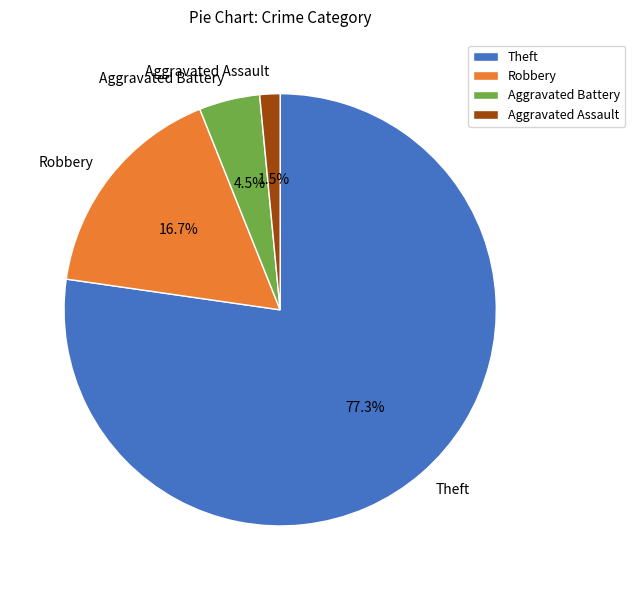

To the nearest percent, what is the difference between the largest and smallest slice percentages?

76%